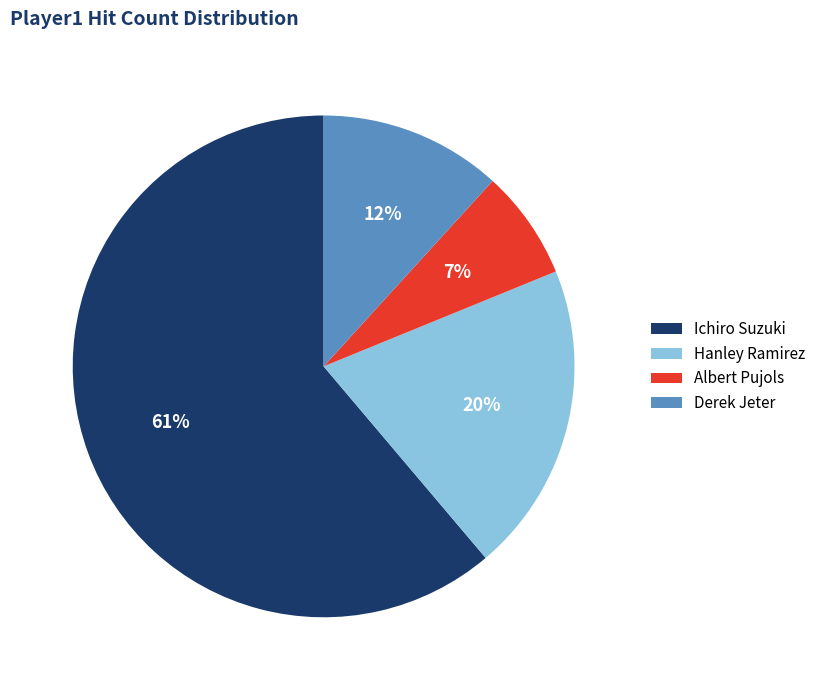

What is the smallest slice in the pie chart?

Albert Pujols